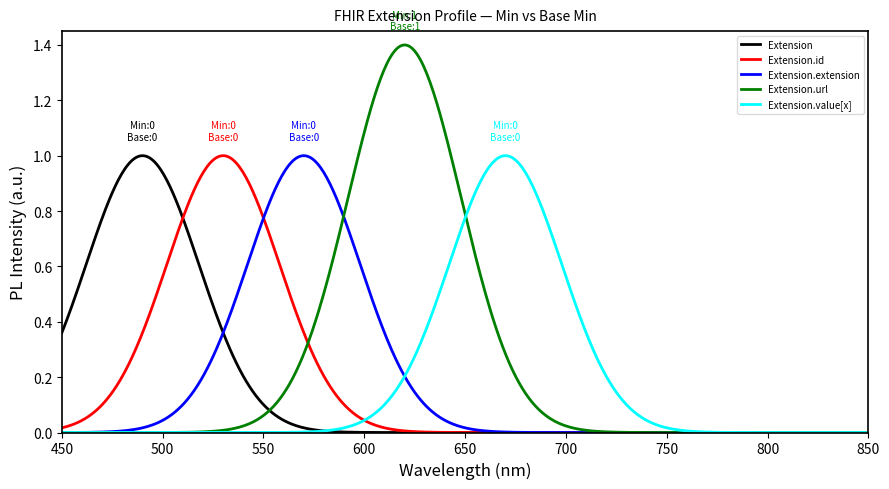

True or false: Extension.id and Extension.url intersect in this chart.

True